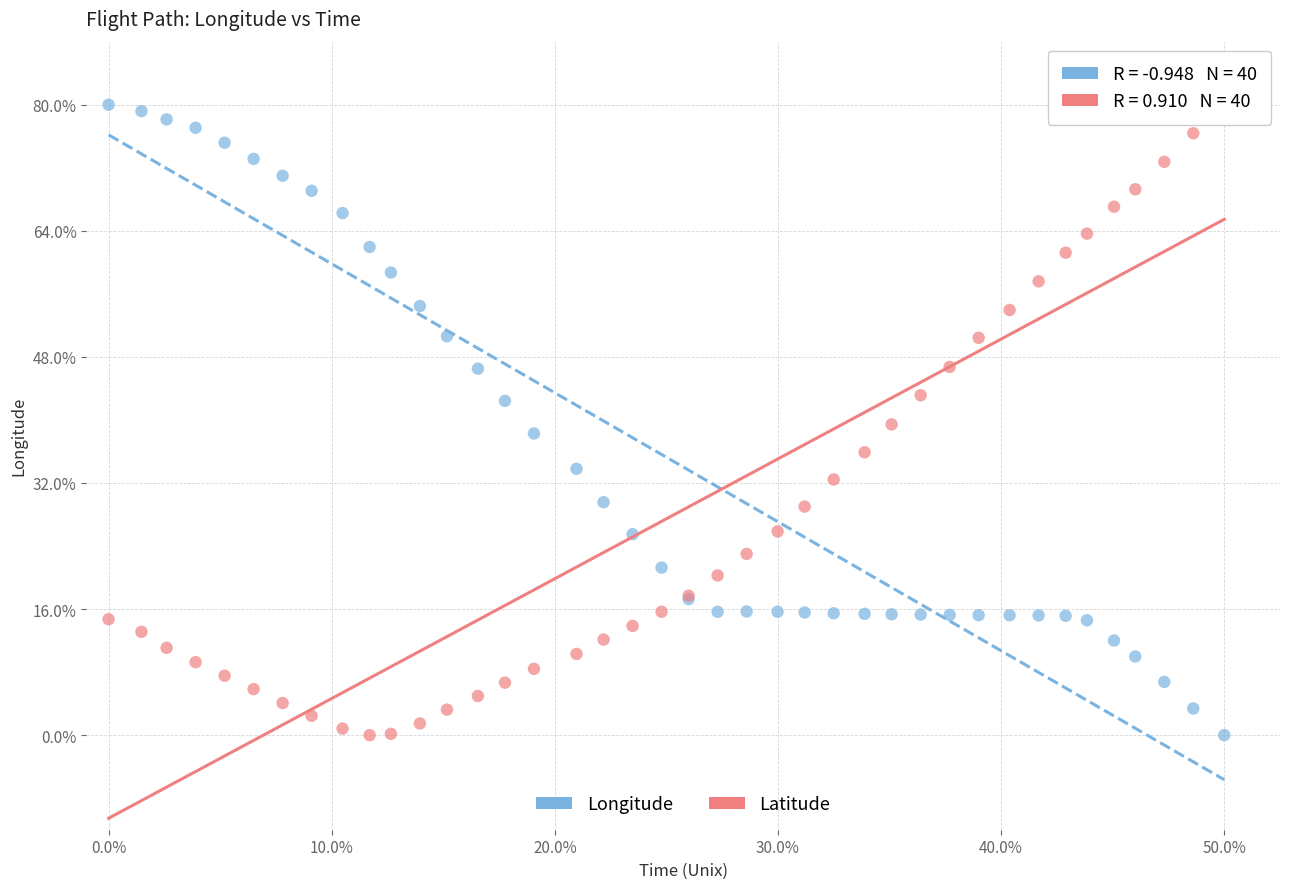

What are all the series names shown in the legend?

Longitude, Latitude